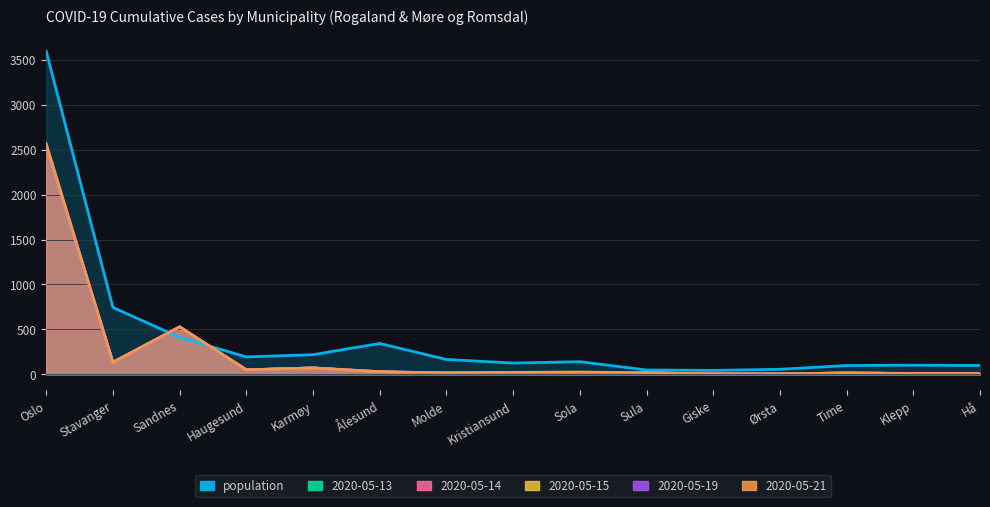

What is the approximate value of population at Hå?

98.5